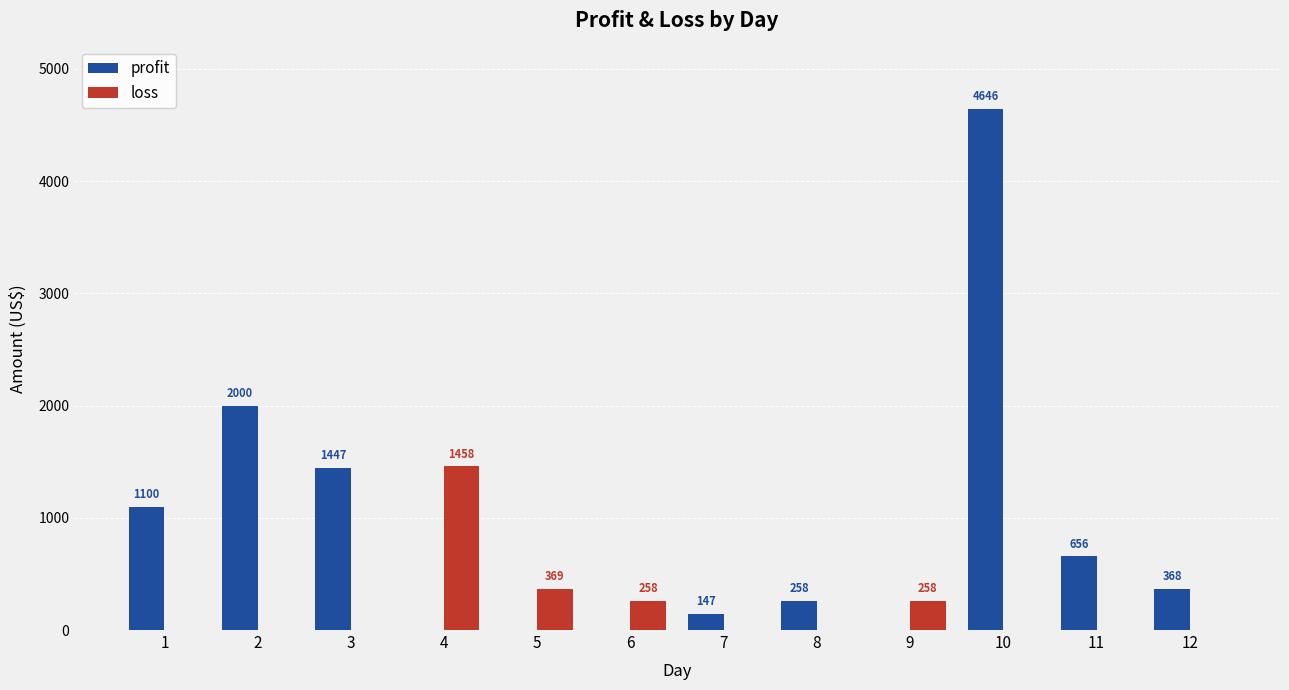

Is the value of loss at 5 greater than the value of profit at 12?

Yes